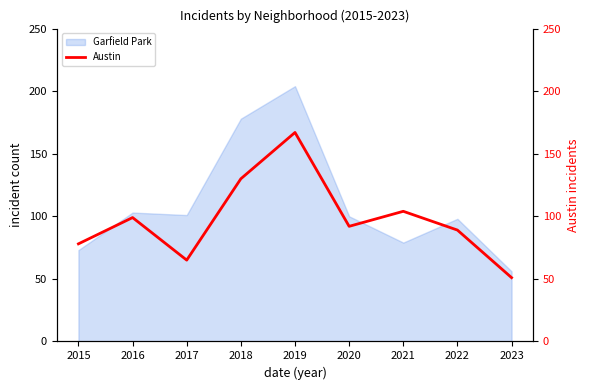

What is the minimum value shown in the chart?

51